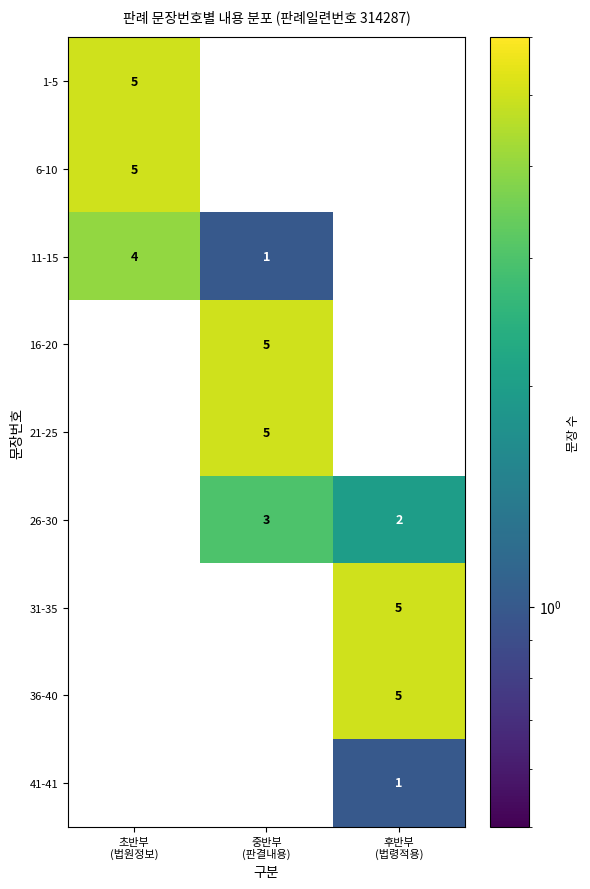

How many 16-20 values are between 0 and 5?

3